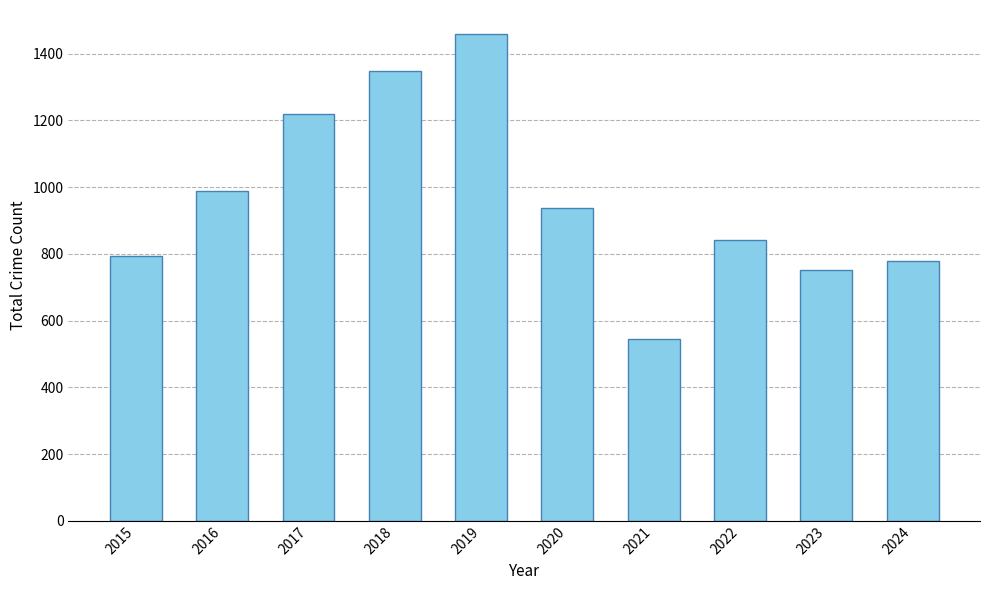

What is the maximum value shown in the chart?

1458